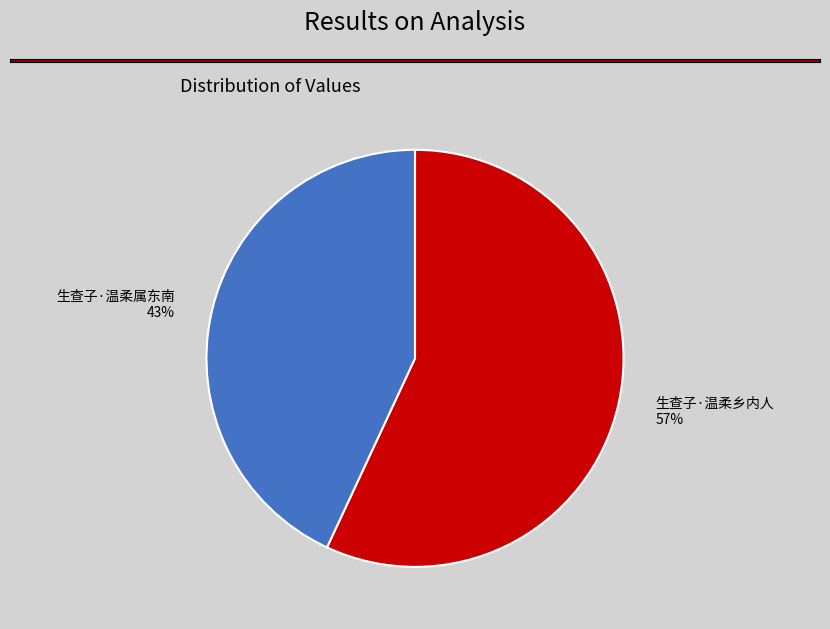

Which has a higher value, 生查子·温柔乡内人 or 生查子·温柔属东南?

生查子·温柔乡内人